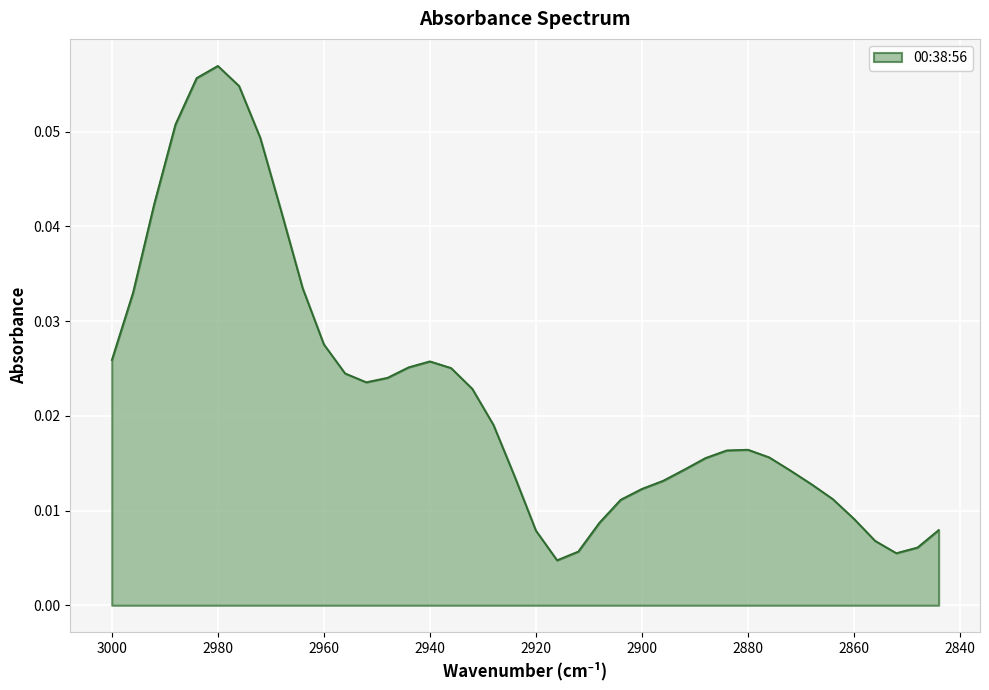

Between 2900 and 2876, which is larger?

2876